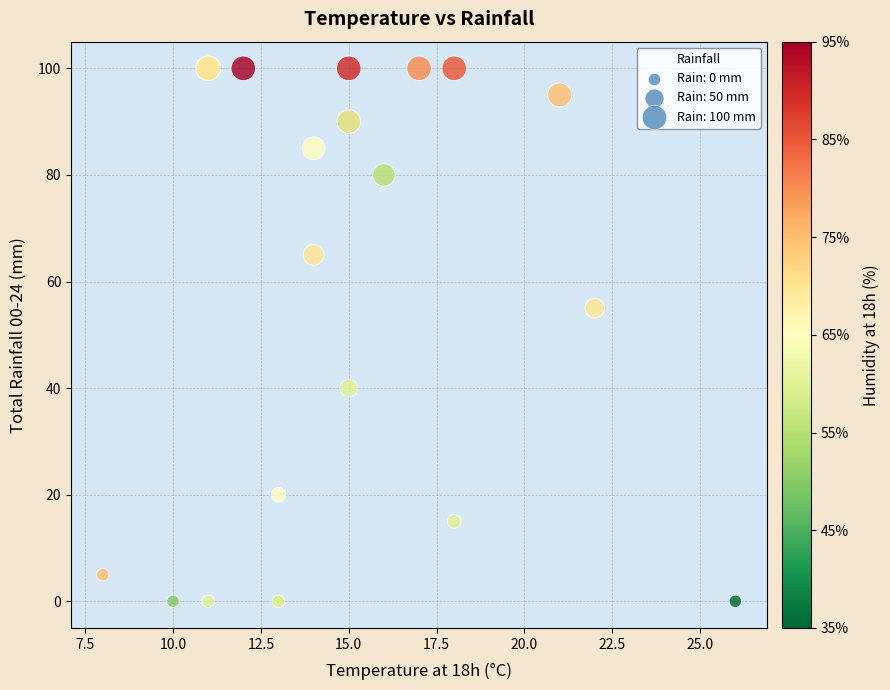

What Y value in the scatter plot is closest to 50?

55